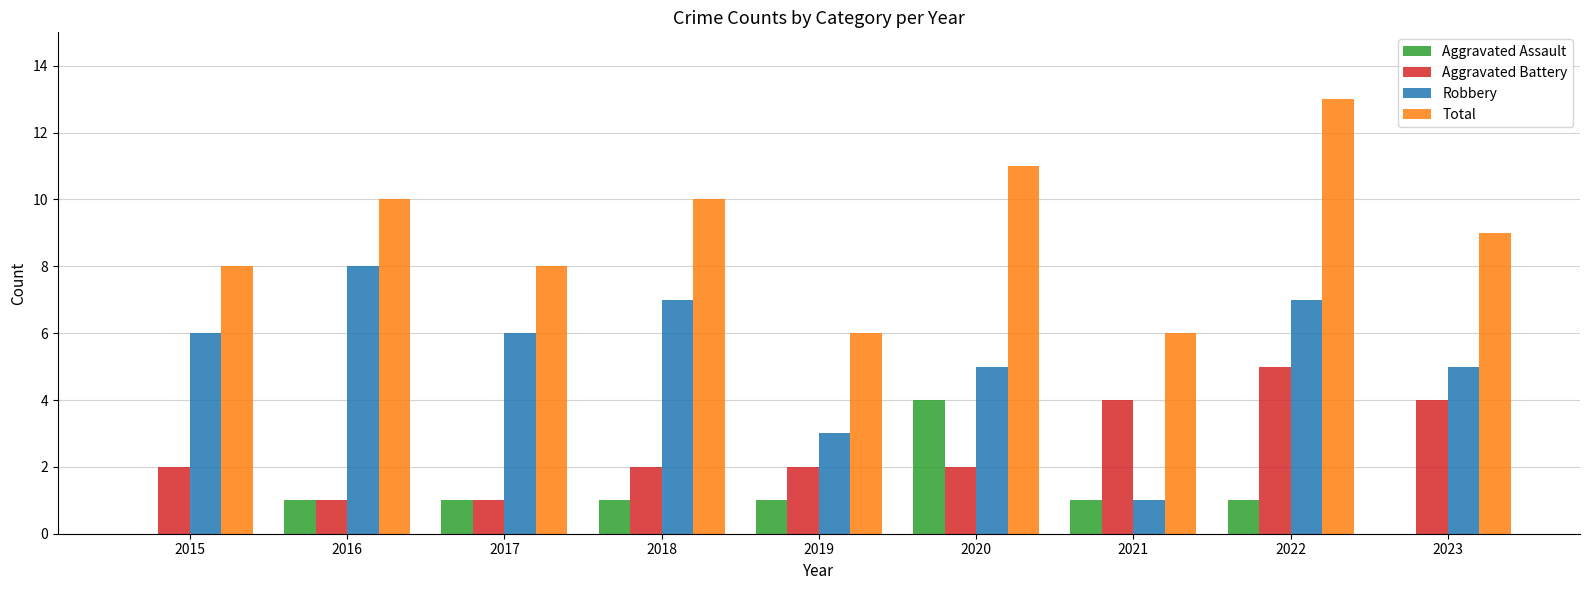

What is the sum of all Robbery values?

48